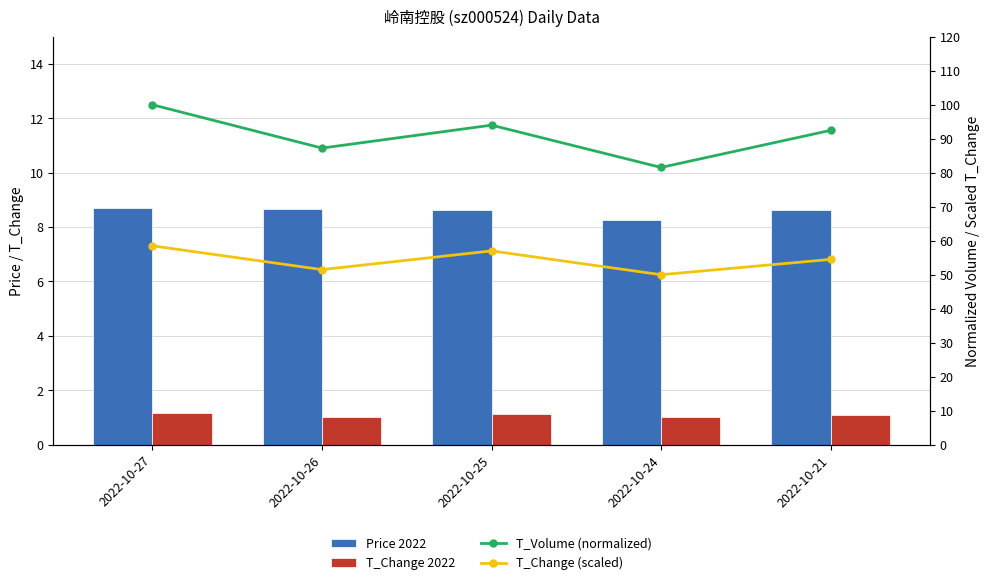

Which series changed the most between 2022-10-26 and 2022-10-25?

T_Volume (norm)